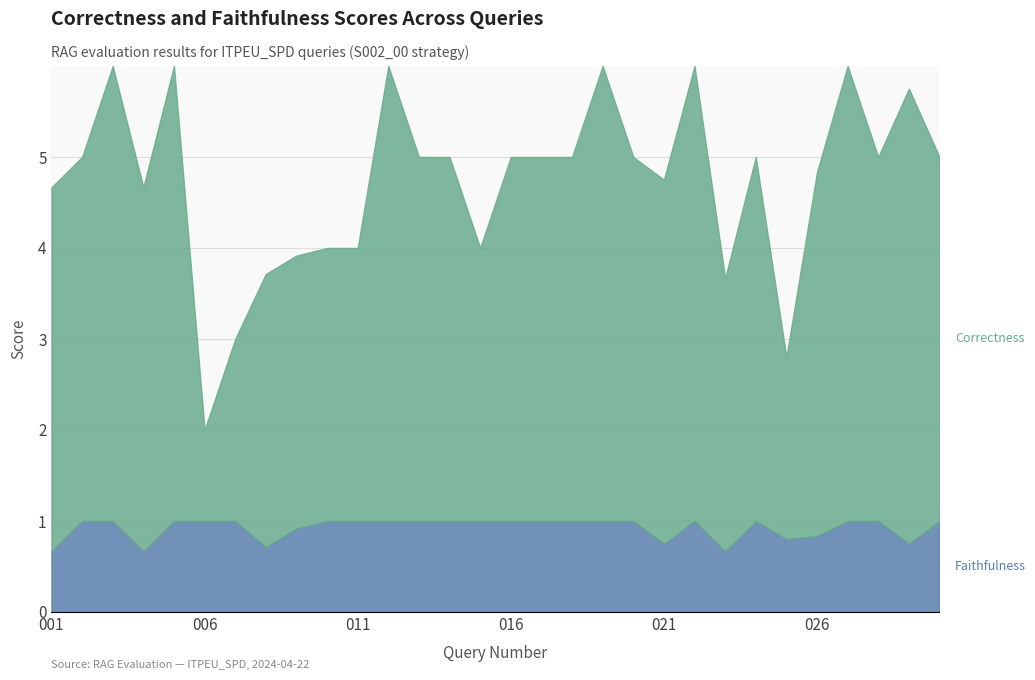

Read the Correctness value at 024.

5.0